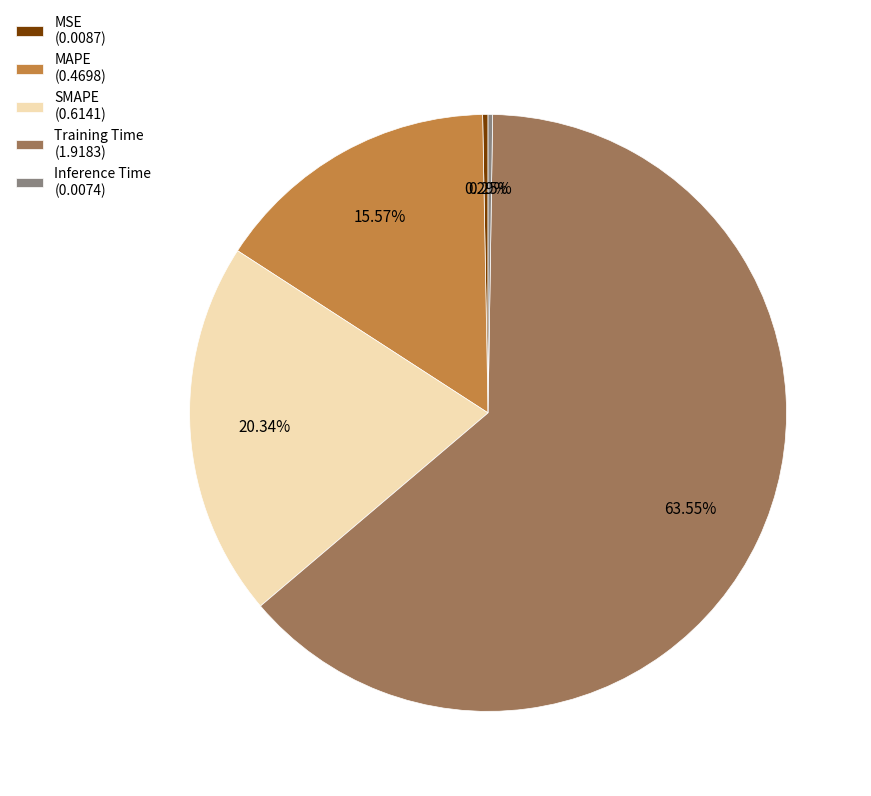

To the nearest percent, what is the combined percentage of MAPE and MSE?

16%